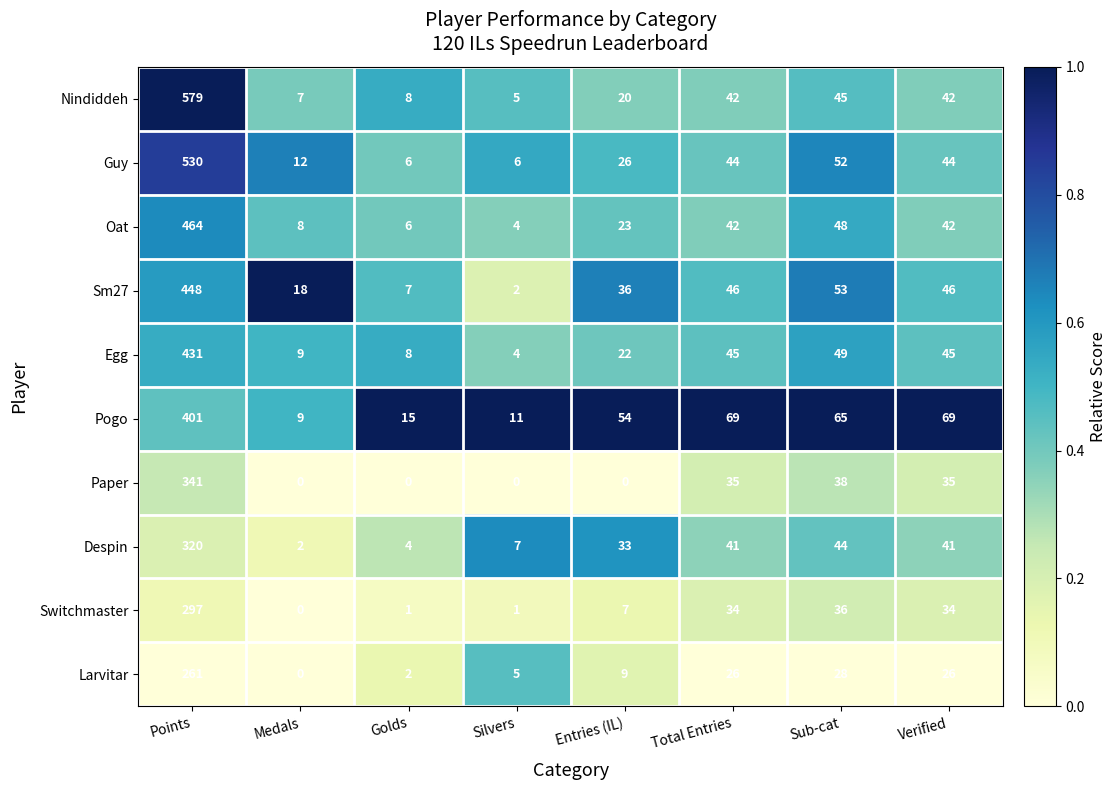

At which label is Switchmaster closest to 148?

Sub-cat